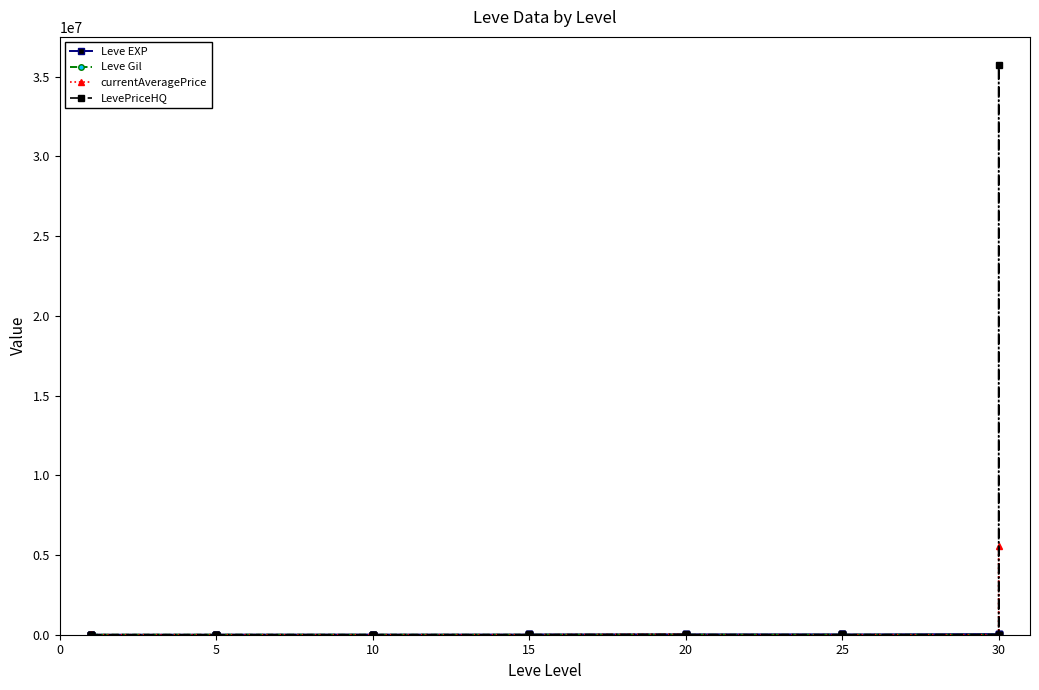

Where is the first local minimum for currentAveragePrice?

10